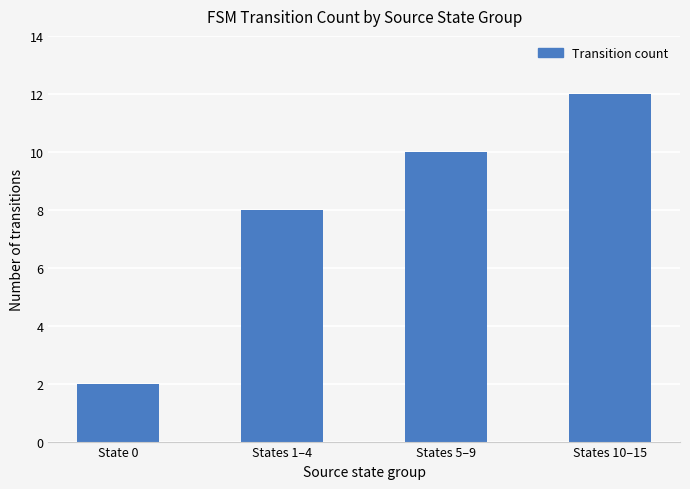

Reading left to right, what are all the values shown in this chart?

State 0=2	States 1–4=8	States 5–9=10	States 10–15=12